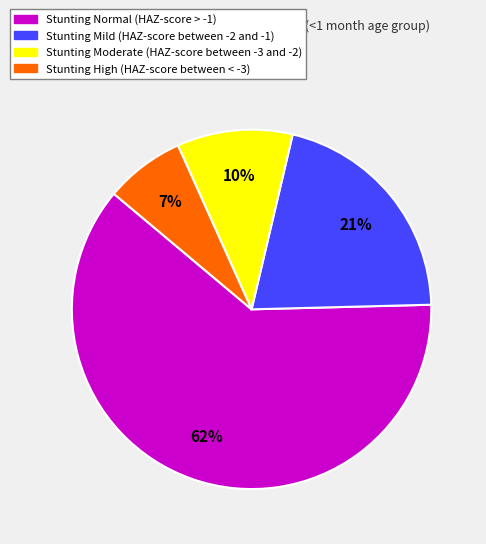

To the nearest percent, what is the average slice percentage?

25%